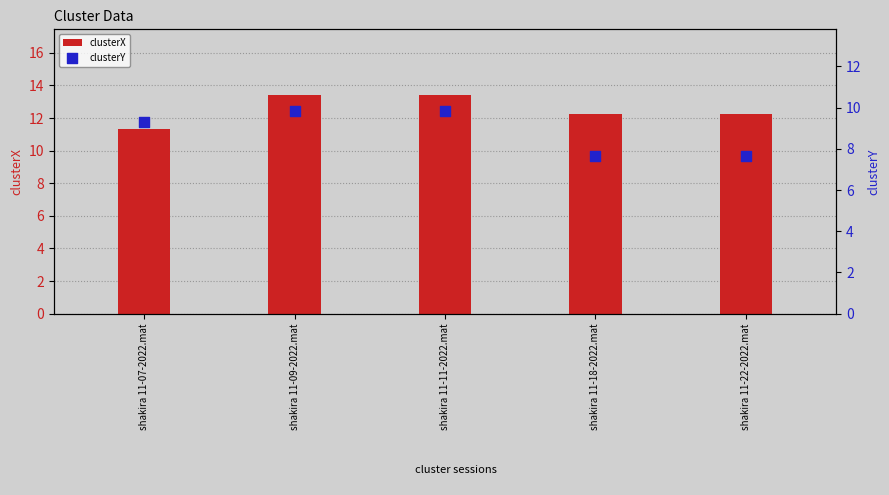

What are all the series names shown in the legend?

clusterX, clusterY